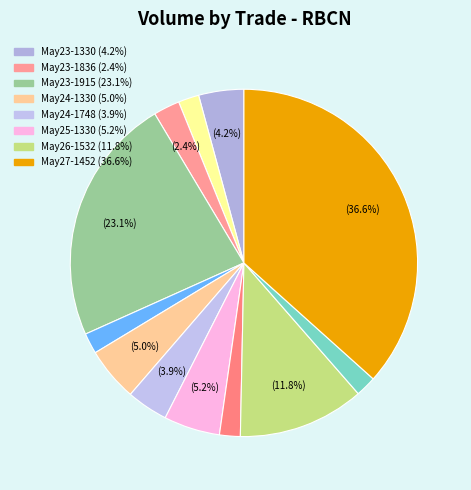

How many slices are in this pie chart?

12